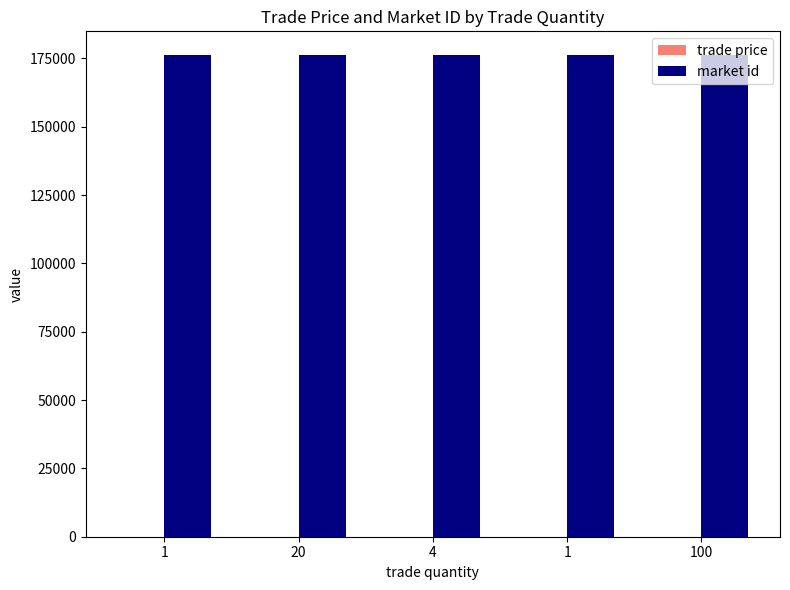

Does the chart contain stacked bars?

No